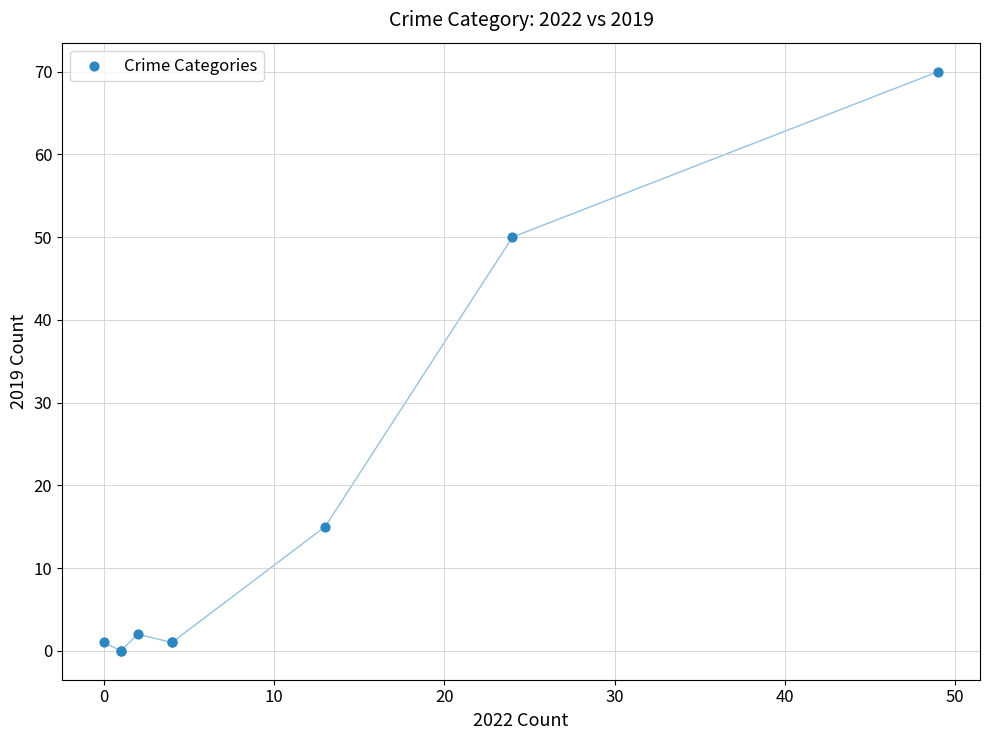

What Y value in the scatter plot is closest to 35?

50